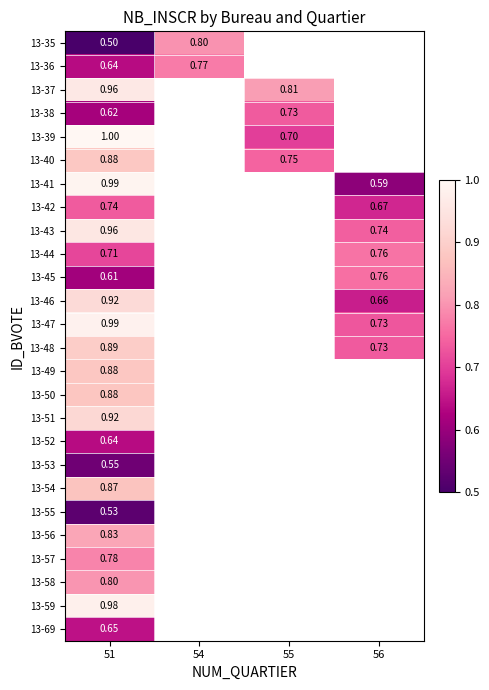

True or false: 13-40 has a value of 0.7 at 55.

True